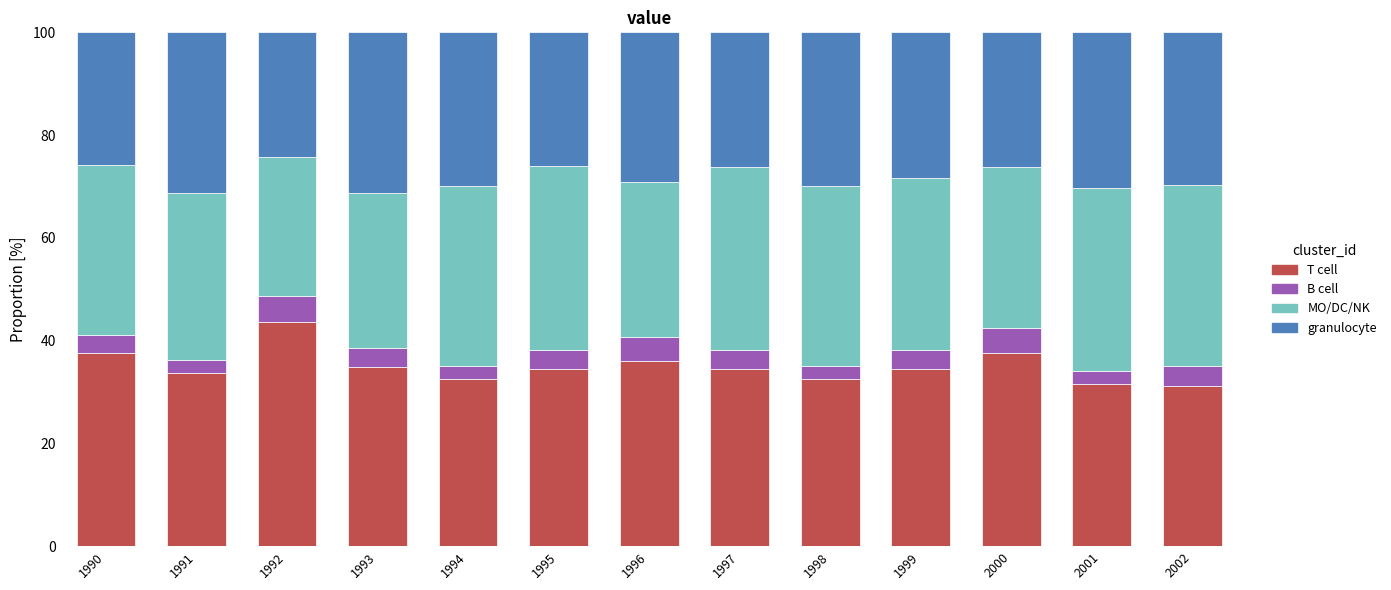

Is it true that T cell equals 55.2 at 1995?

False